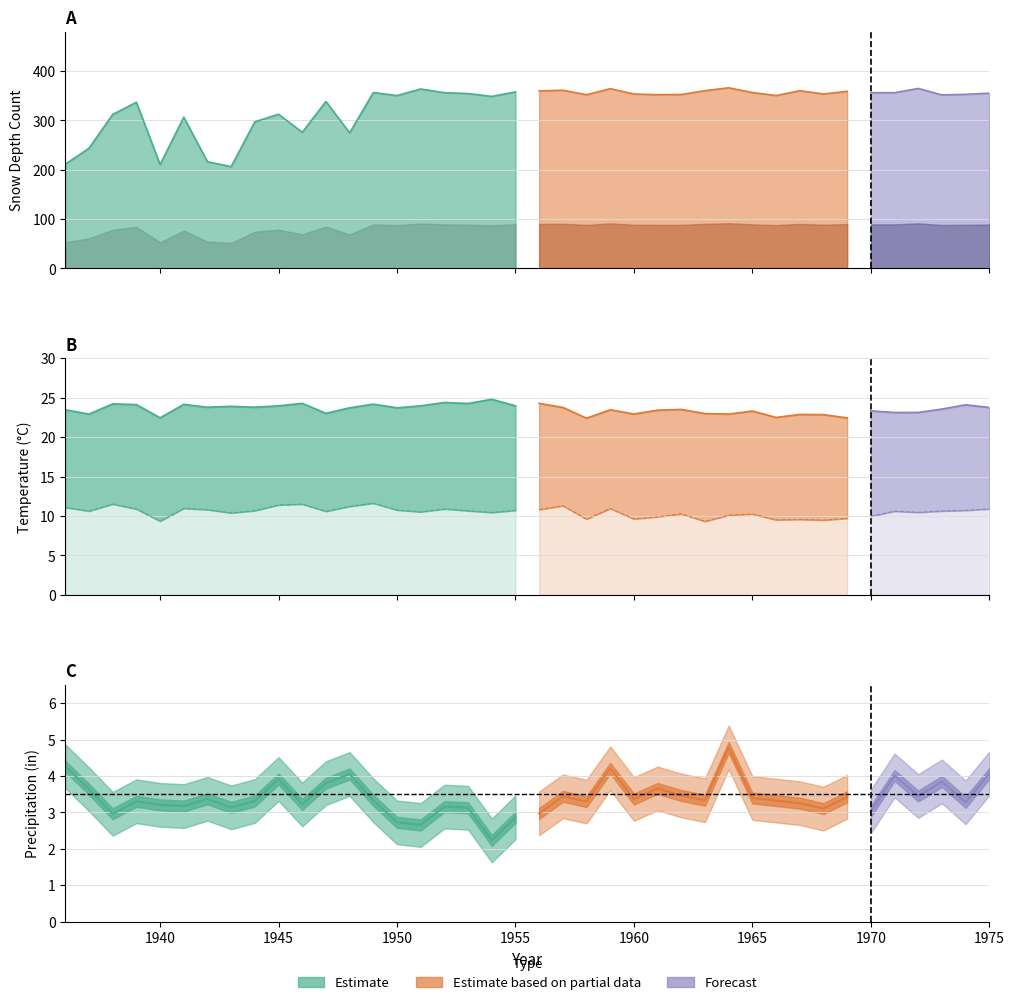

True or false: Max_Temperature_Average has a value of 24.4 at 1952.

True